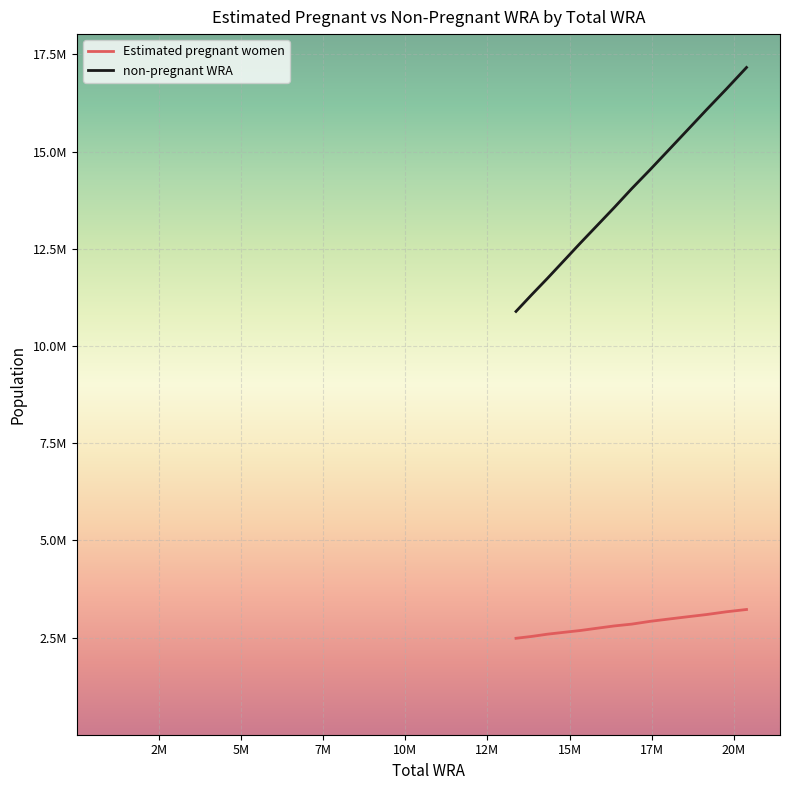

Does the chart have visible grid lines?

Yes